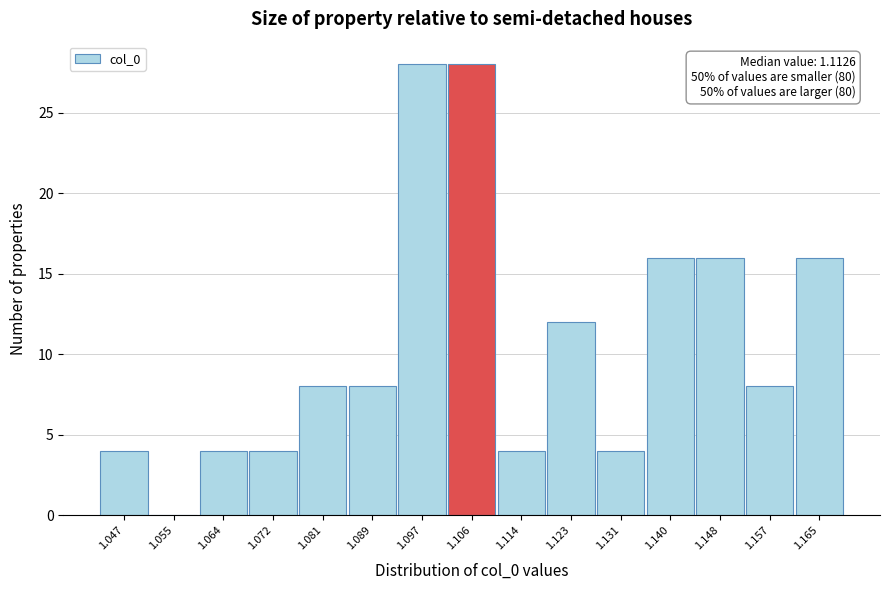

Reading left to right, transcribe all the data shown in this chart.

1.047=4	1.055=0	1.064=4	1.072=4	1.081=8	1.089=8	1.097=28	1.106=28	1.114=4	1.123=12	1.131=4	1.140=16	1.148=16	1.157=8	1.165=16